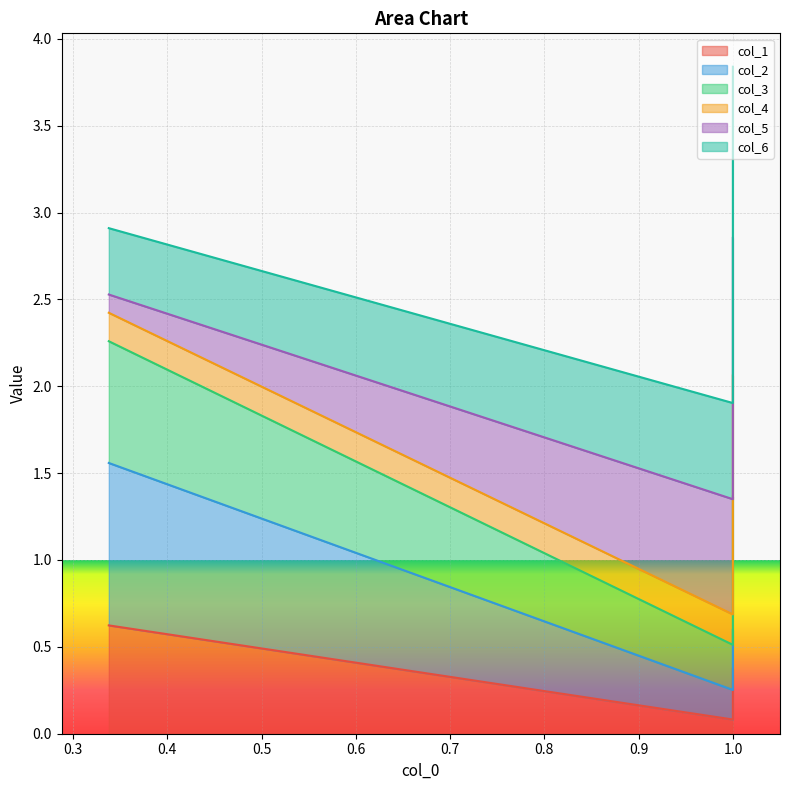

True or false: col_2 has a value of 1.6 at 0.3379044863648555.

True